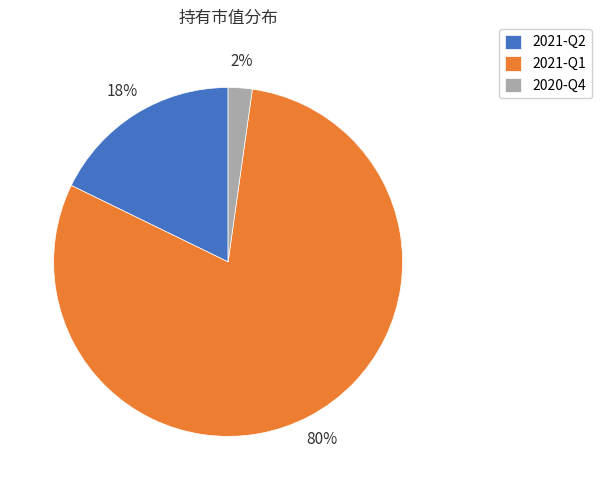

To the nearest percent, what is the difference between the largest and smallest slice percentages?

78%